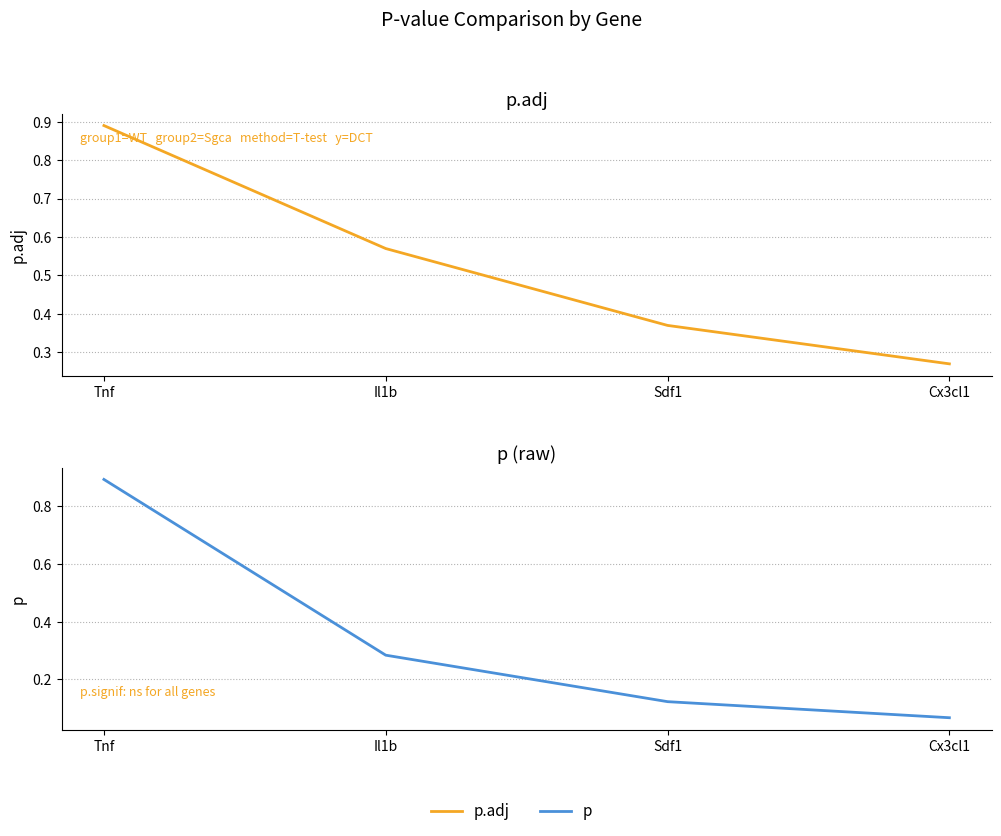

Does the chart have visible grid lines?

Yes